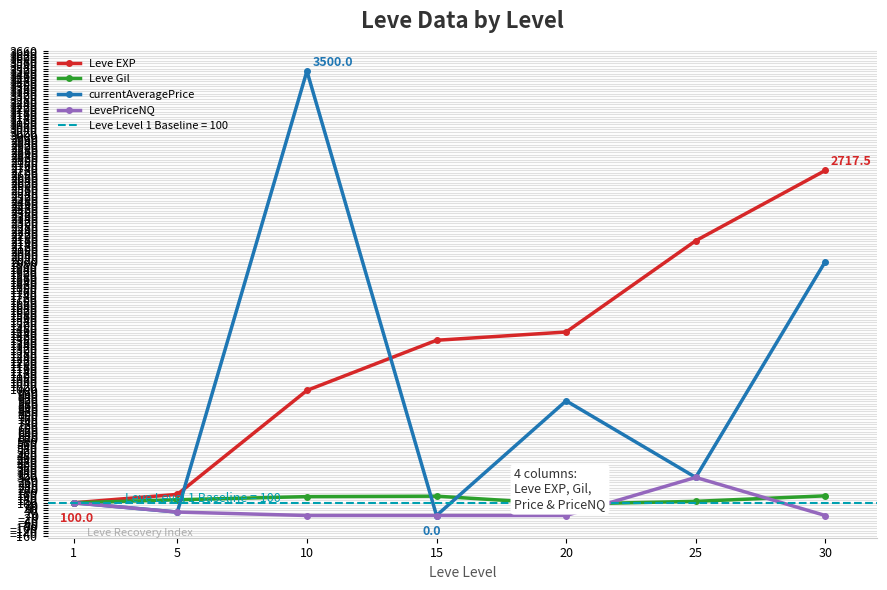

Does the chart display data point markers on the line(s)?

Yes